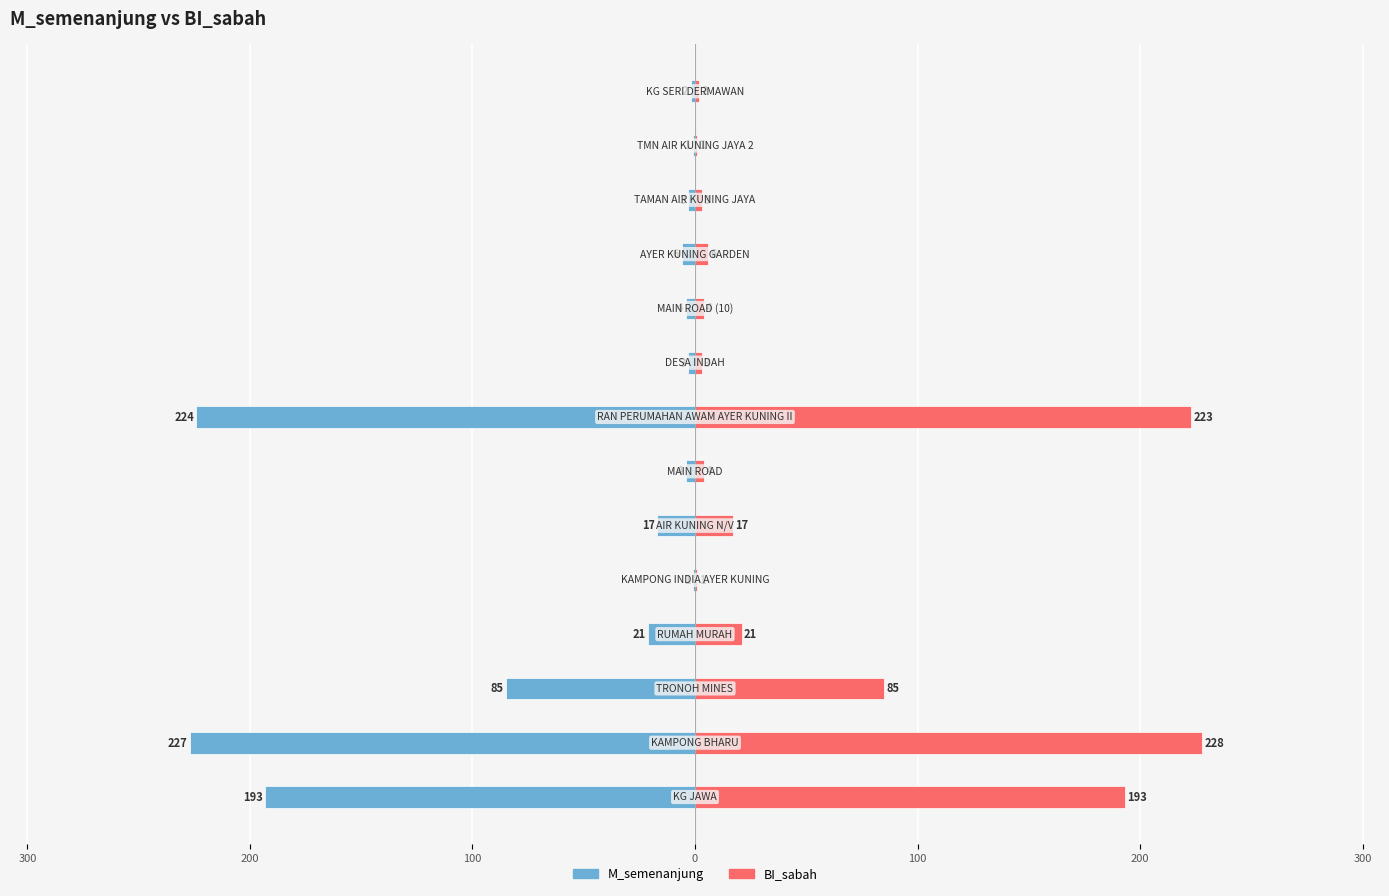

At 9, list the series in order from smallest to largest.

M_semenanjung, BI_sabah